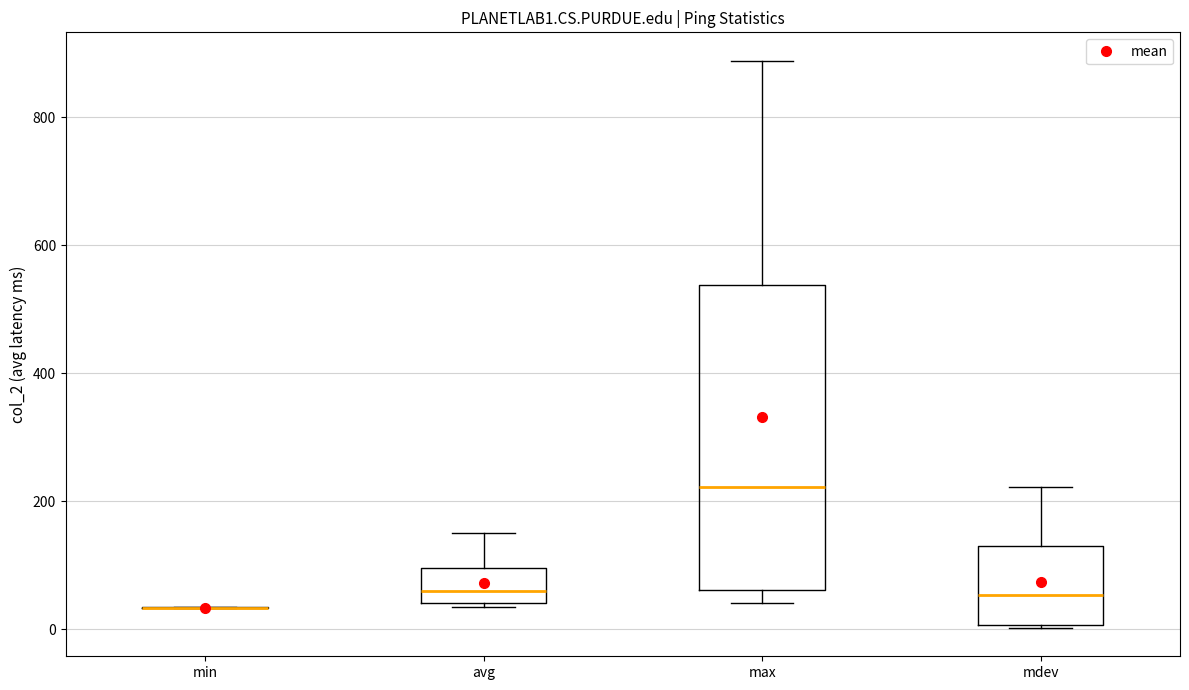

Reading left to right, read every box against the y-axis: the position of its median line, the range the box covers, and the ends of its whiskers. The values are not printed on the chart, so give them approximately, as read against the axis.

min: box collapsed to a line at 40, whiskers 40 to 40
avg: median 60, box 40 to 100, whiskers 40 to 160
max: median 220, box 60 to 540, whiskers 40 to 880
mdev: median 60, box 0 to 120, whiskers 0 to 220